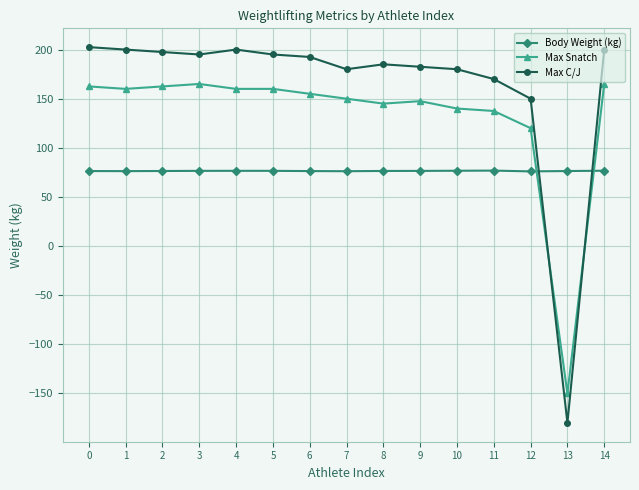

Which series has the widest spread of values?

Max C/J